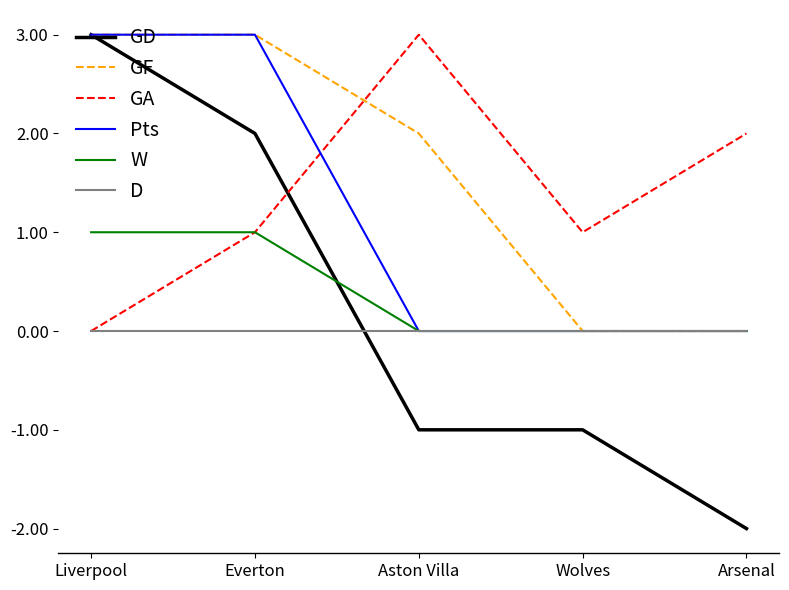

What is the sum of all W values?

2